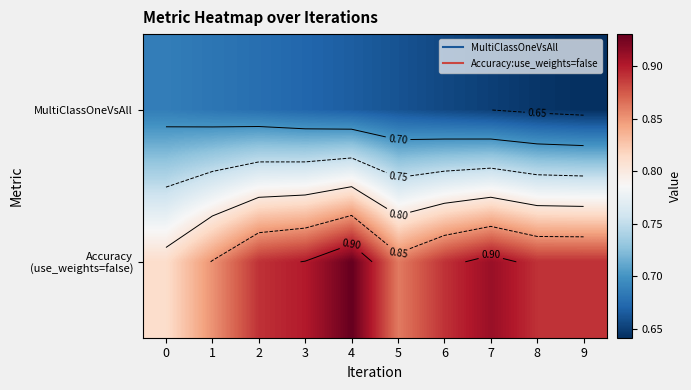

At how many categories does at least one series exceed 0?

10